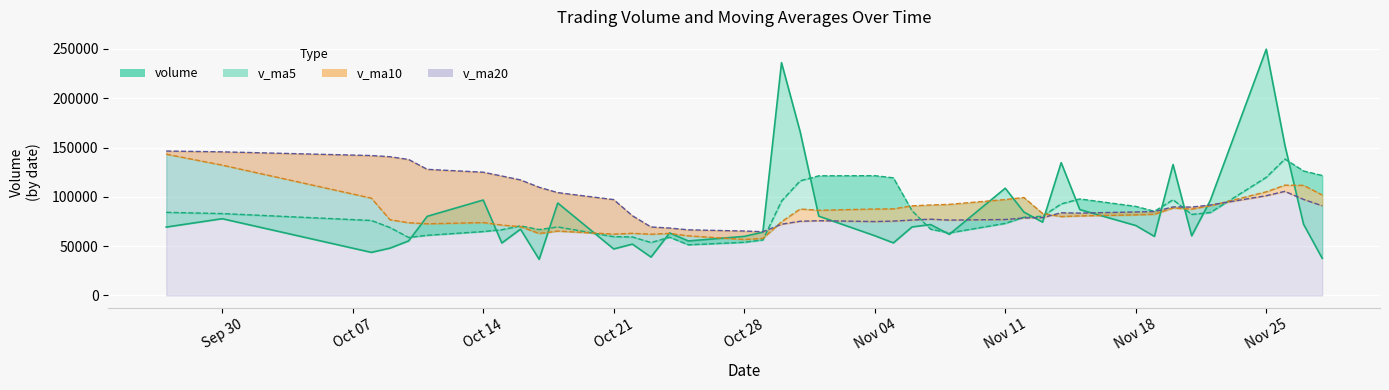

Which category has the lowest value in the v_ma10 series?

2019-10-28